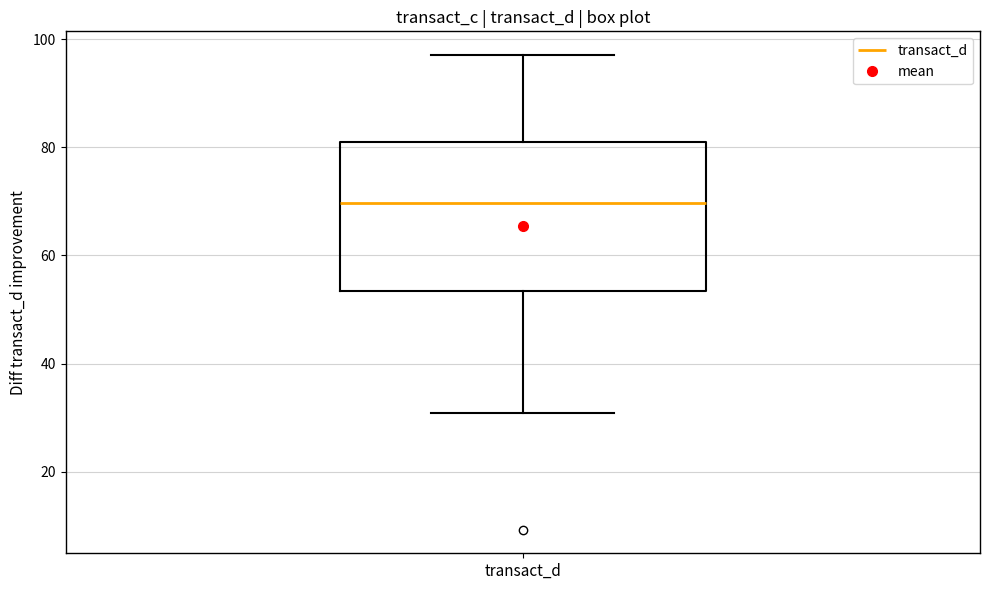

Where does the lower whisker of the box for transact_d end on the y-axis? The values are not printed on the chart, so give them approximately, as read against the axis.

30